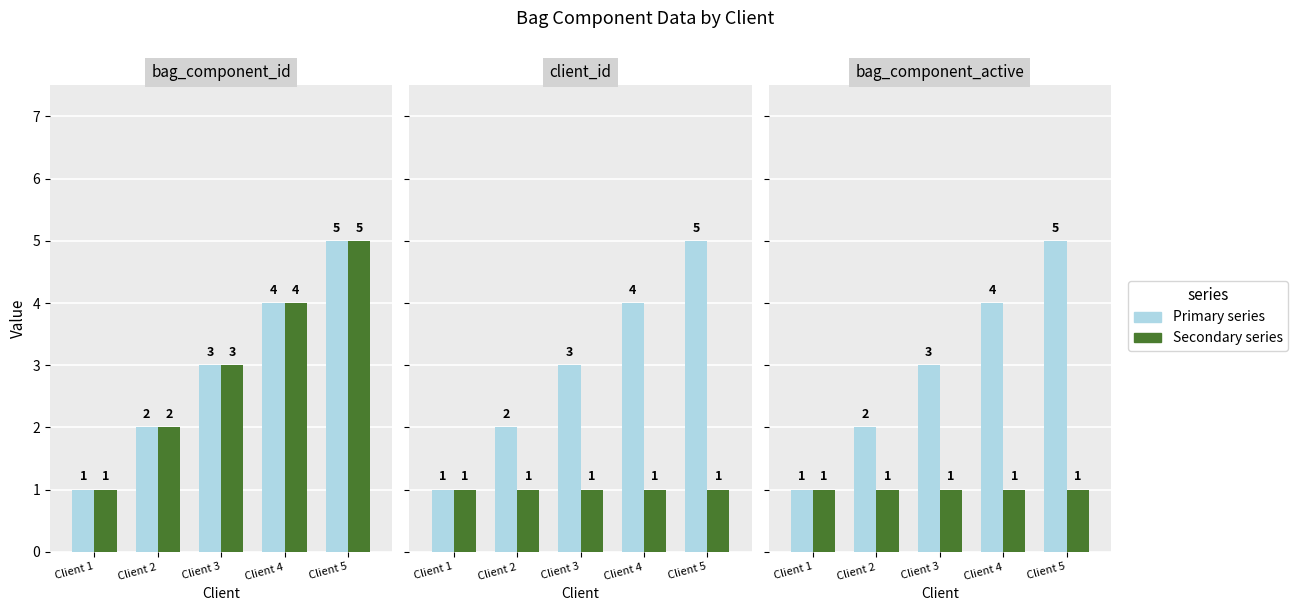

Is it true that client_id equals 4 at Client 3?

False